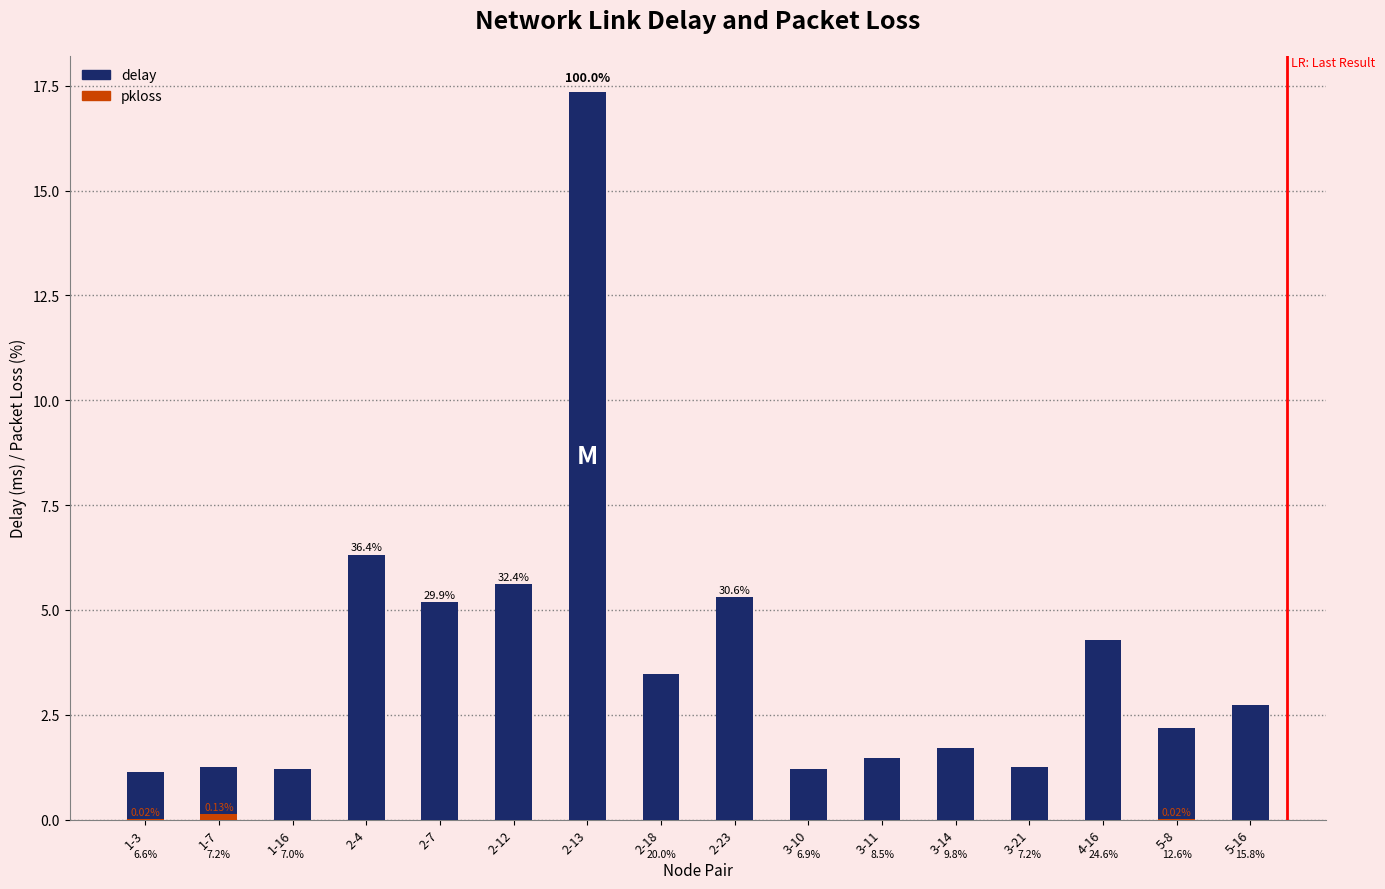

Which series has the largest total across all categories?

delay